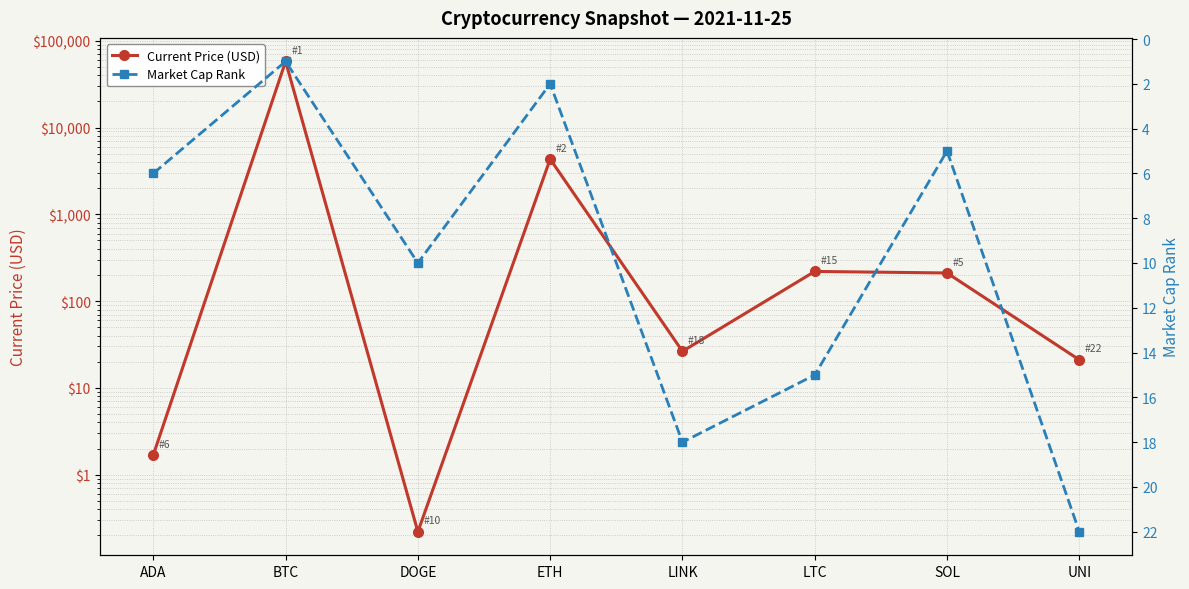

List the labels in order of Current Price (USD) value, largest first.

BTC, ETH, LTC, SOL, LINK, UNI, ADA, DOGE